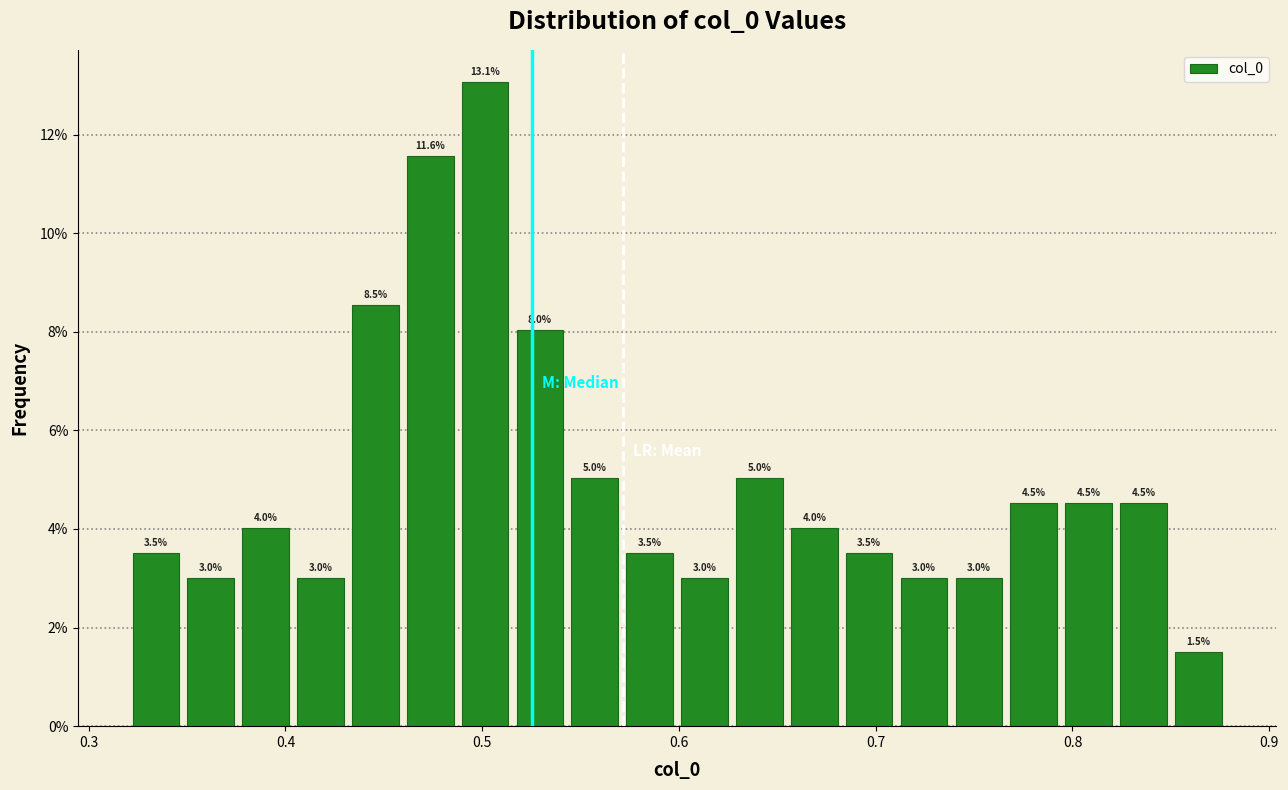

Around what value on the x-axis is the tallest bar? Give the approximate position of its centre, as read against the axis.

0.50